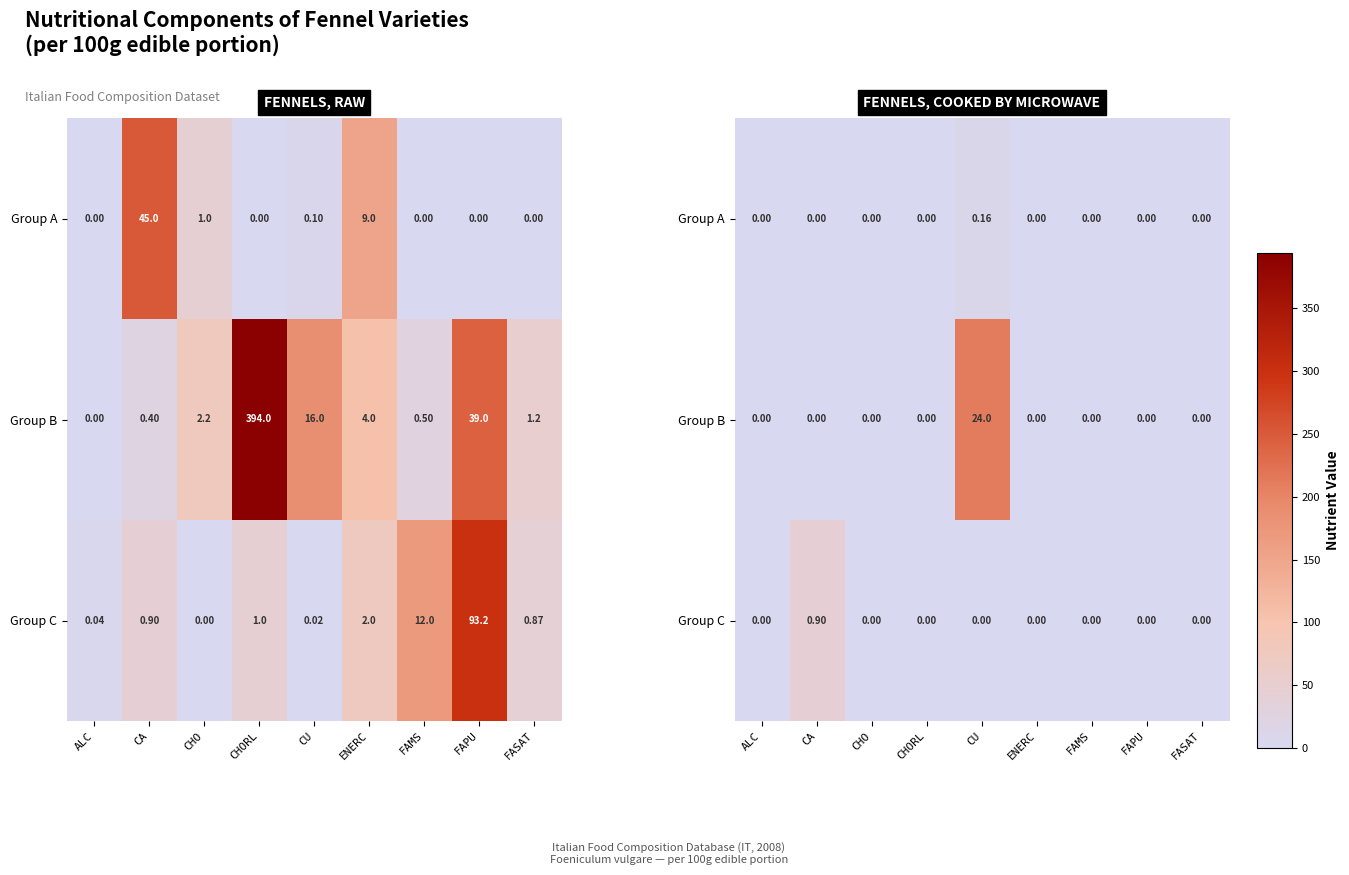

True or false: Group B has a value of 1.9 at FAPU.

False